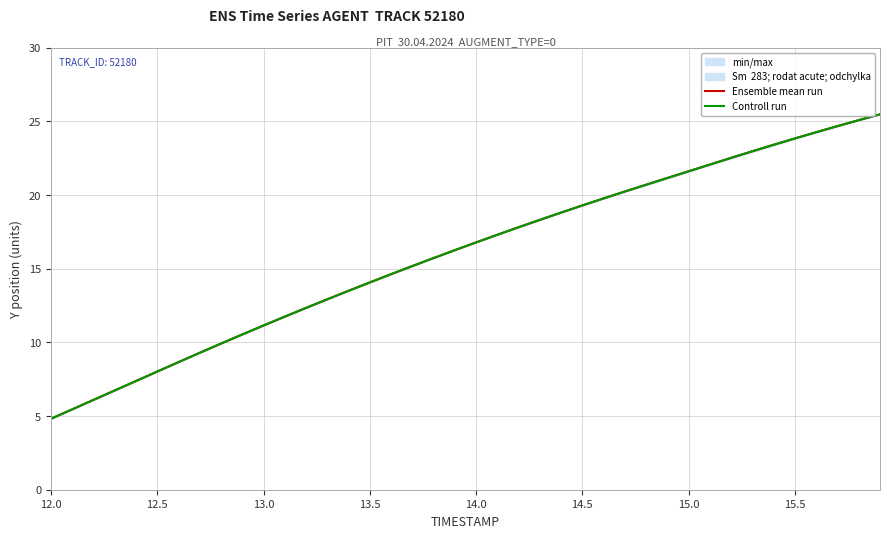

What is the smallest value displayed?

4.8